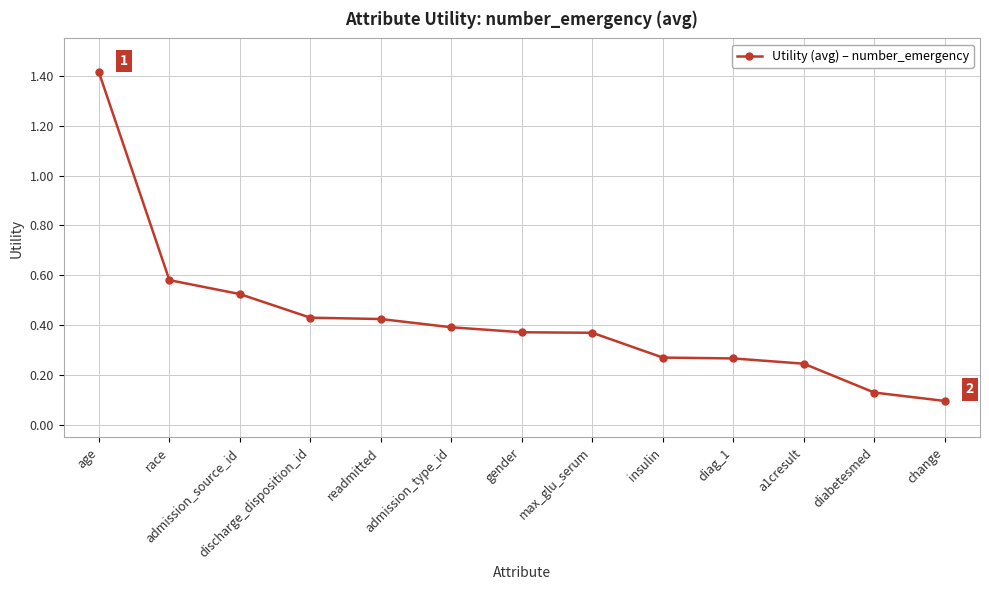

What is the change in value from discharge_disposition_id to diabetesmed?

-0.3